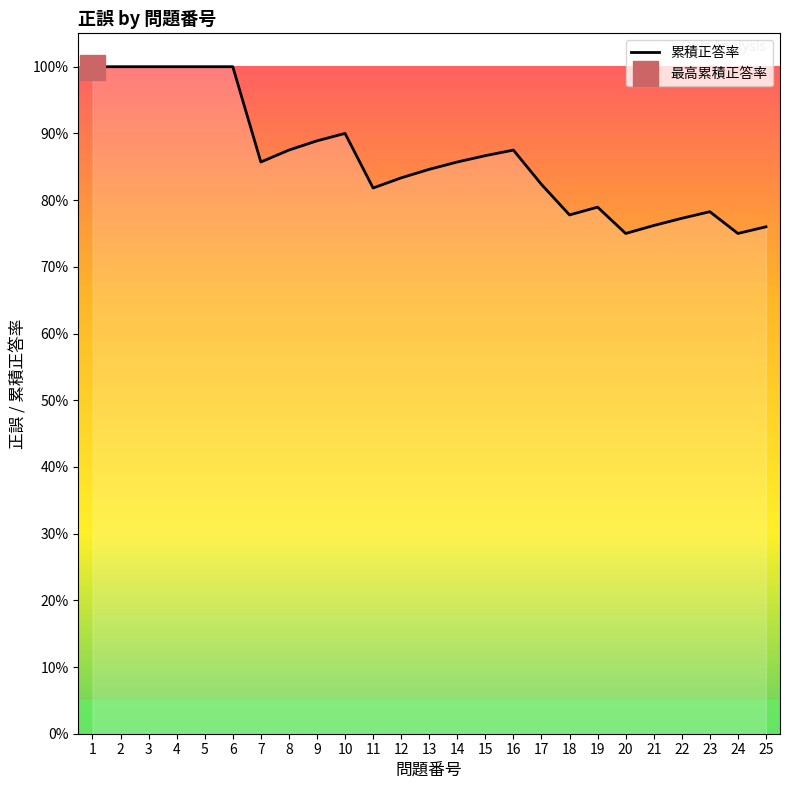

At which category does the chart reach its peak across all series?

1